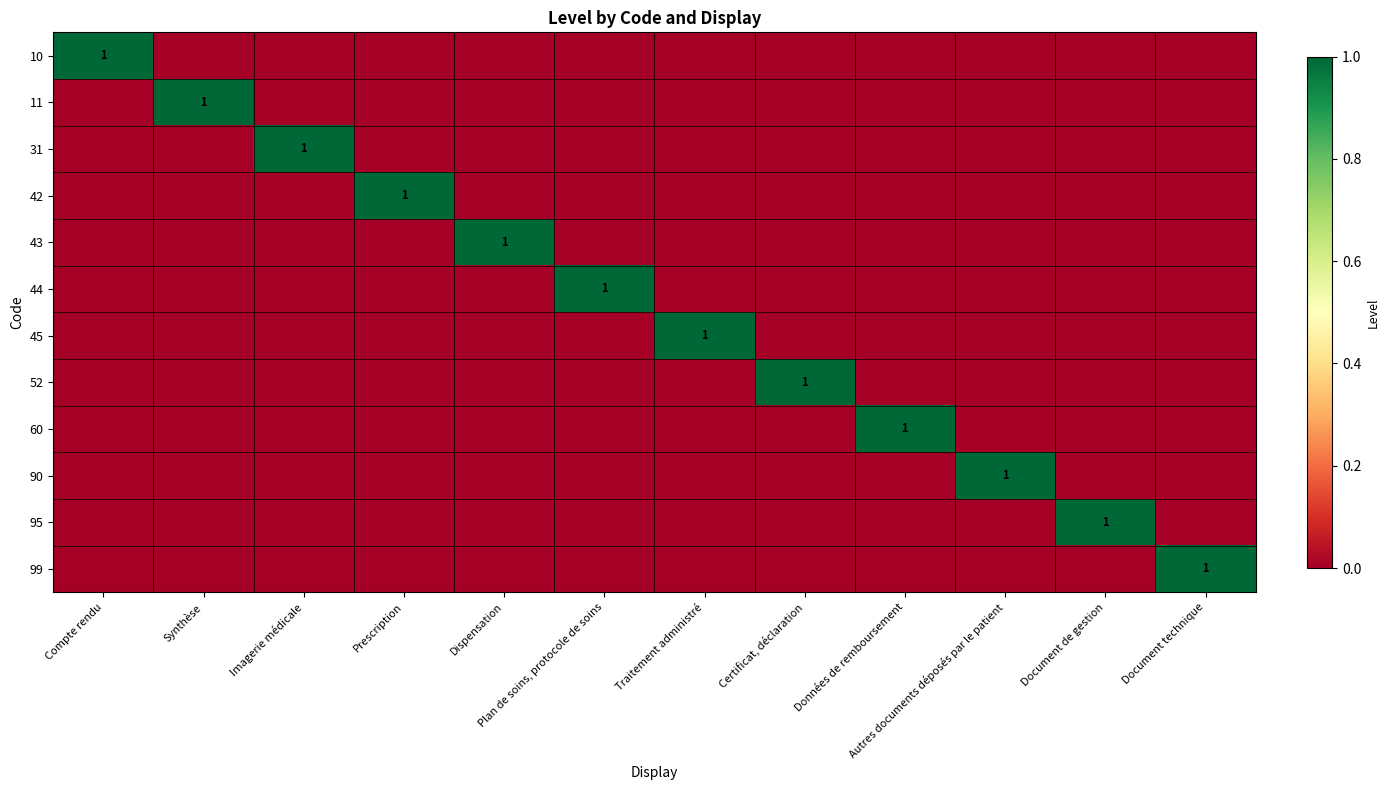

The 10 series shows 0 at Prescription. True or false?

True